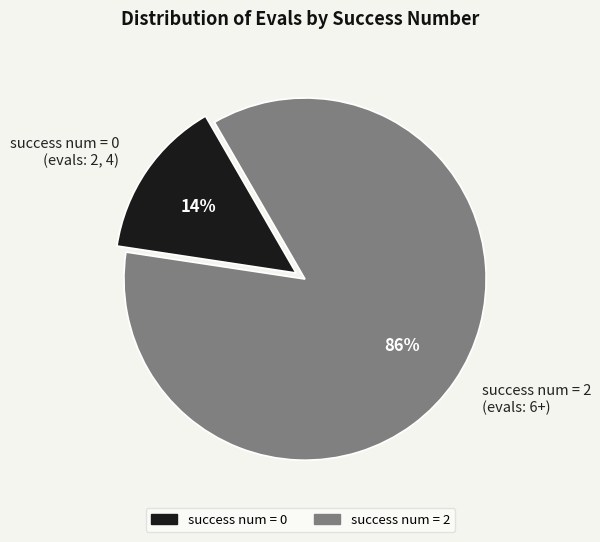

Which has a higher value, success num = 2 (evals: 6+) or success num = 0 (evals: 2, 4)?

success num = 2 (evals: 6+)